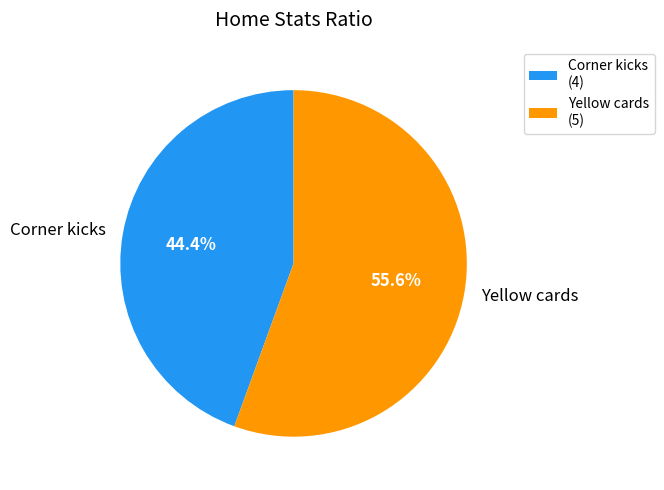

To the nearest percent, what is the average slice percentage?

50%